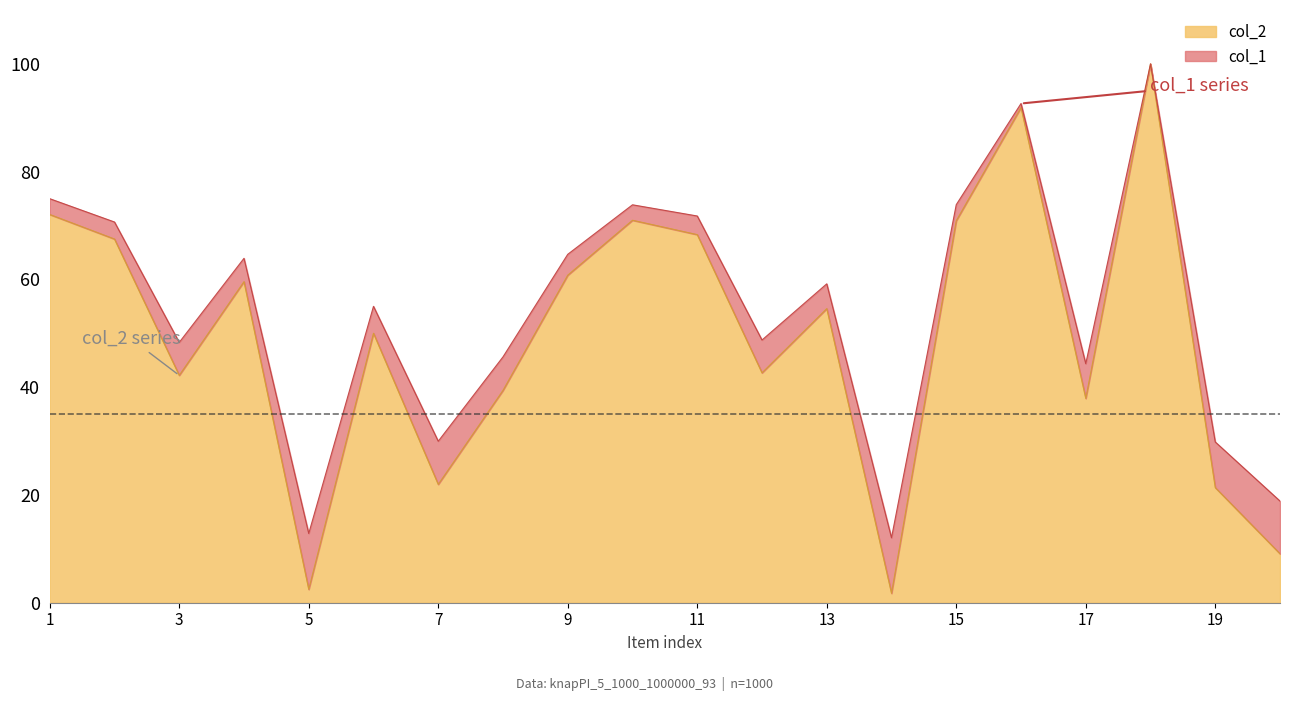

Is the value of col_2 at 8 greater than the value of col_1 at 5?

Yes